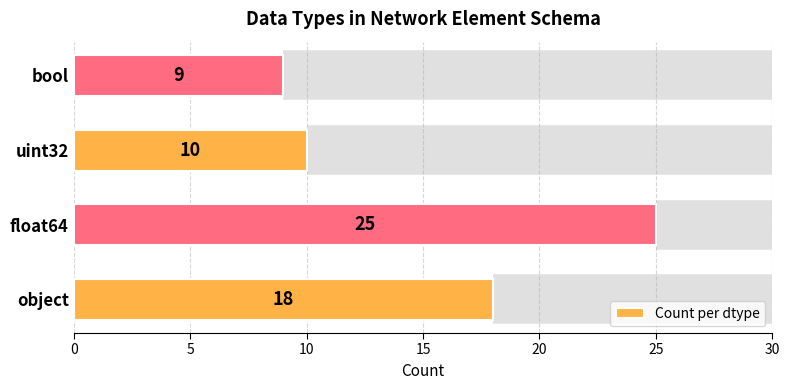

What value does the data have at float64?

25